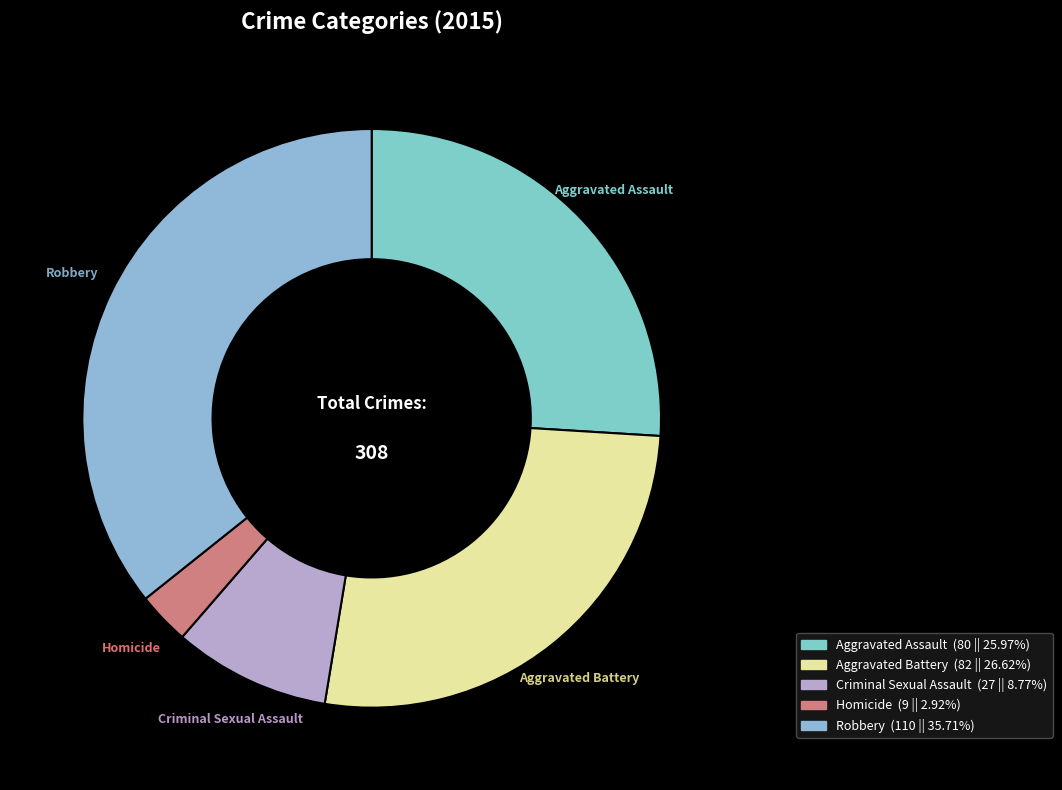

The Aggravated Assault slice represents 26% of the pie. True or false?

True